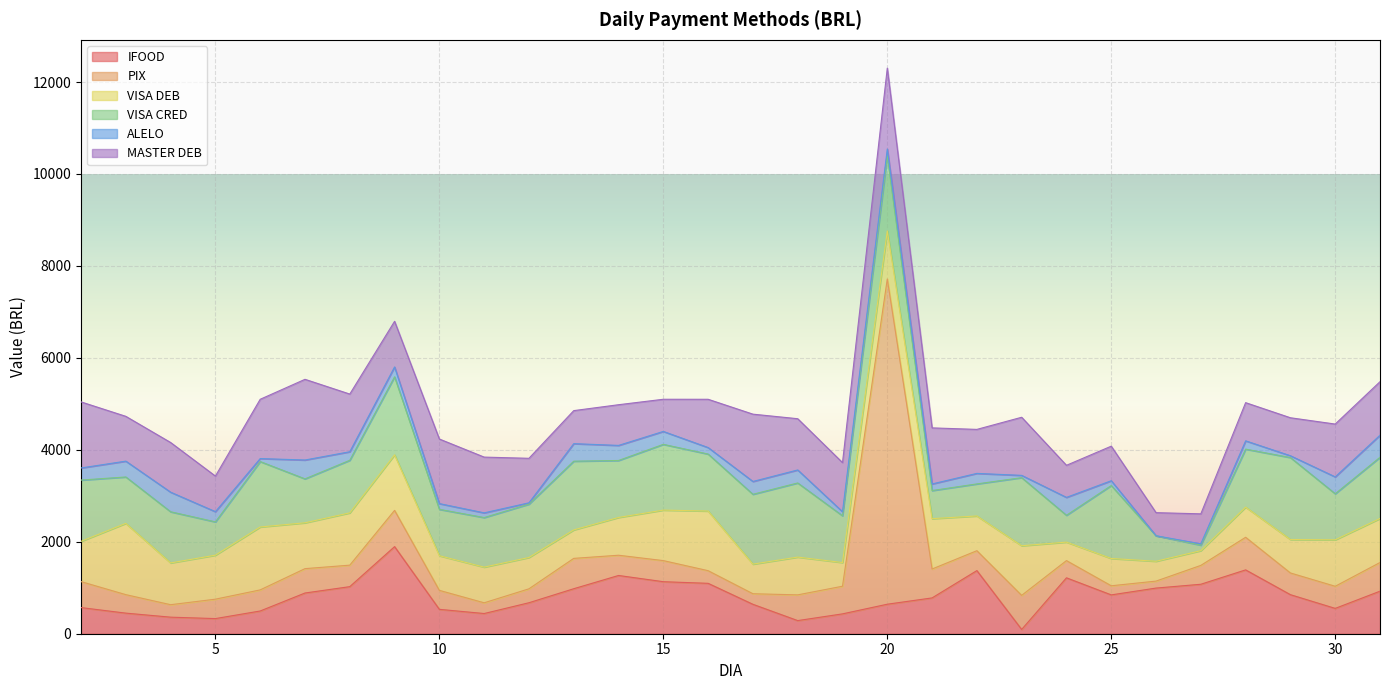

Reading left to right, list all the values displayed in this chart.

IFOOD: 568.5	447.9	360.2	329.1	494.4	885.5	1024.0	1894.6	530.4	439.3	673.9	978.8	1266.8	1131.6	1096.2	639.9	285.6	431.8	641.9	778.9	1373.1	92.8	1215.9	844.6	992.9	1076.1	1388.5	849.3	550.9	925.4
PIX: 564.8	402.1	271.1	422.2	459.1	530.1	467.4	788.4	412.8	233.3	302.7	660.2	440.4	458.7	274.9	229.8	559.6	601.4	7074.9	628.5	432.9	741.4	374.6	198.3	151.7	410.1	709.2	472.3	481.1	623.7
VISA DEB: 876.0	1550.5	908.7	957.2	1368.3	997.2	1137.7	1208.2	753.3	775.8	682.0	619.3	821.8	1098.5	1297.7	644.0	821.7	515.0	1046.5	1095.2	755.6	1079.2	402.3	593.8	431.7	321.0	655.7	727.6	1010.3	957.3
VISA CRED: 1332.8	1009.0	1112.6	724.3	1422.9	955.6	1143.5	1697.2	1009.0	1078.3	1159.9	1494.6	1239.2	1430.4	1239.0	1519.1	1612.6	1017.3	1630.6	611.6	697.0	1481.4	583.3	1586.7	554.4	119.1	1261.9	1782.5	1002.0	1331.5
ALELO: 263.4	344.4	426.1	222.2	65.4	410.2	185.9	214.6	124.9	102.3	29.0	381.6	327.8	281.0	141.6	279.1	282.9	87.8	149.6	143.6	228.8	49.5	389.5	104.4	0.0	29.6	180.2	39.5	367.1	480.2
MASTER DEB: 1437.1	974.5	1080.6	773.9	1289.4	1755.1	1254.6	992.5	1404.7	1212.7	968.1	718.1	885.2	699.5	1050.0	1464.0	1114.4	1068.9	1759.1	1219.5	957.0	1264.1	697.8	751.7	502.6	651.7	830.6	826.3	1149.0	1163.8